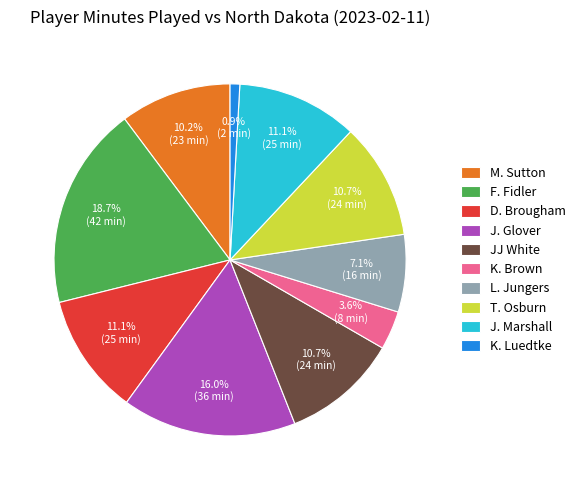

How many slices are in this pie chart?

10